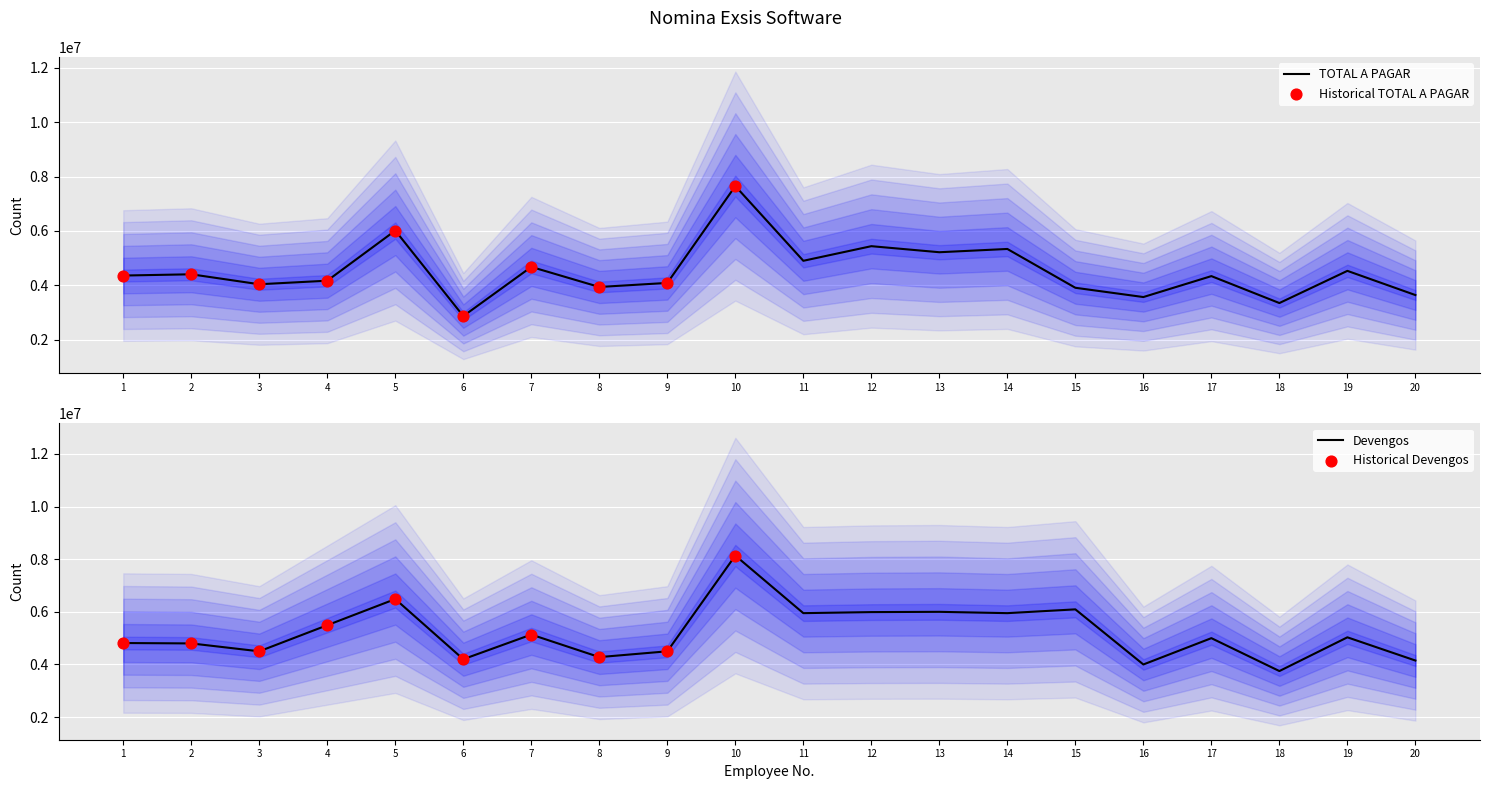

Which series has the largest Y range (max minus min)?

TOTAL A PAGAR